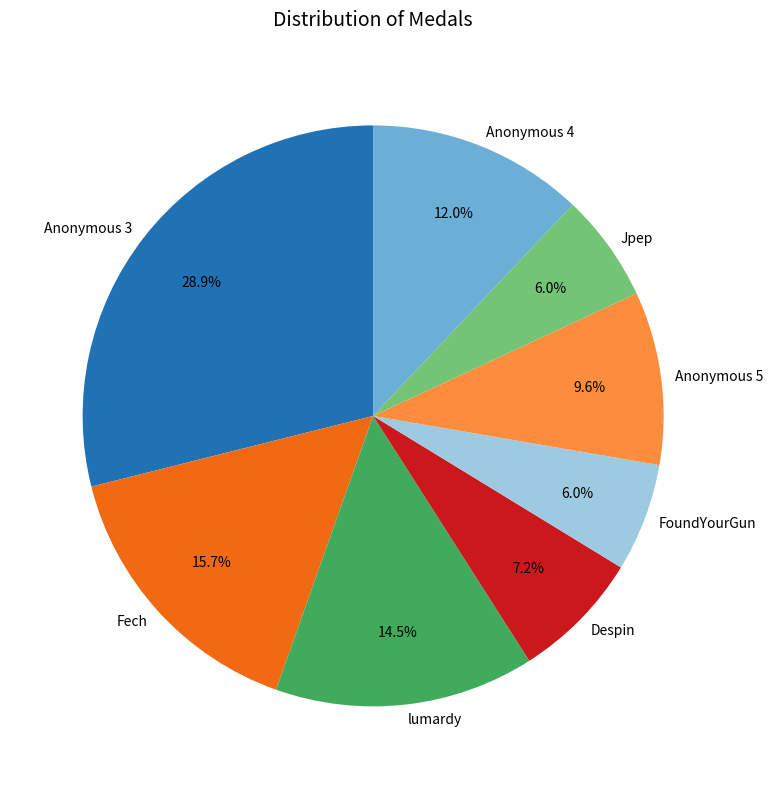

Do Anonymous 4 and Despin together represent more than half of the pie?

No